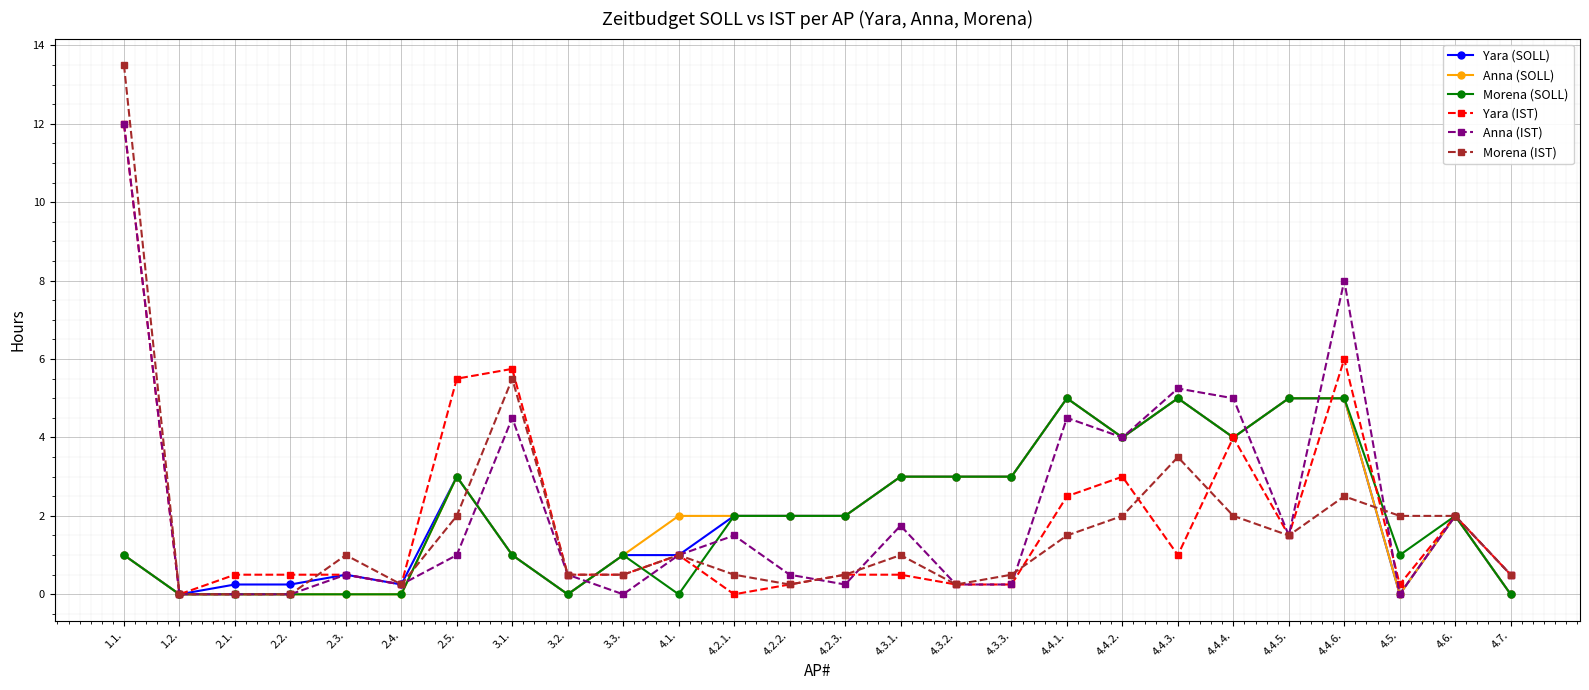

What is the difference between the maximum and second lowest values in the Anna (SOLL) series?

5.0